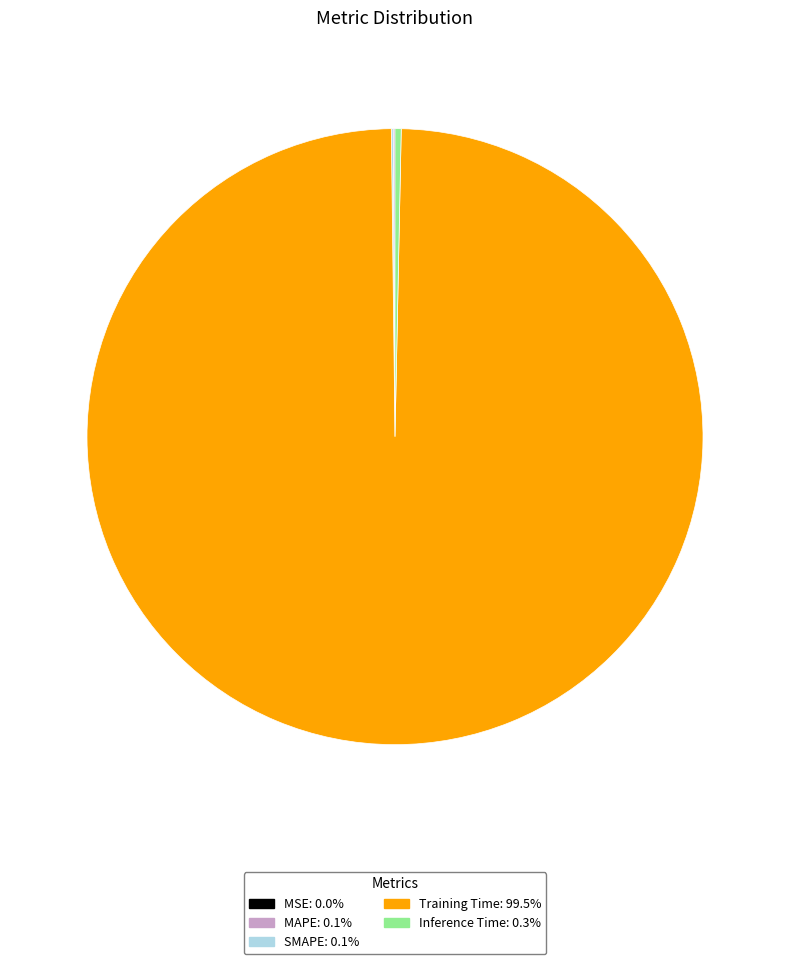

The Inference Time slice represents 10% of the pie. True or false?

False